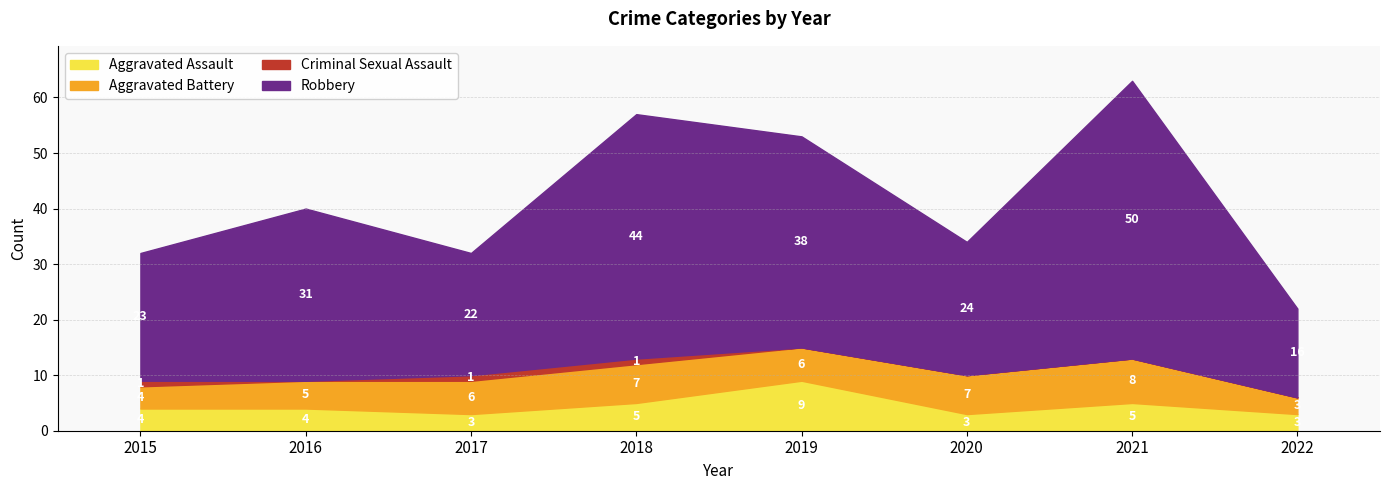

How many lines are shown in the chart?

4